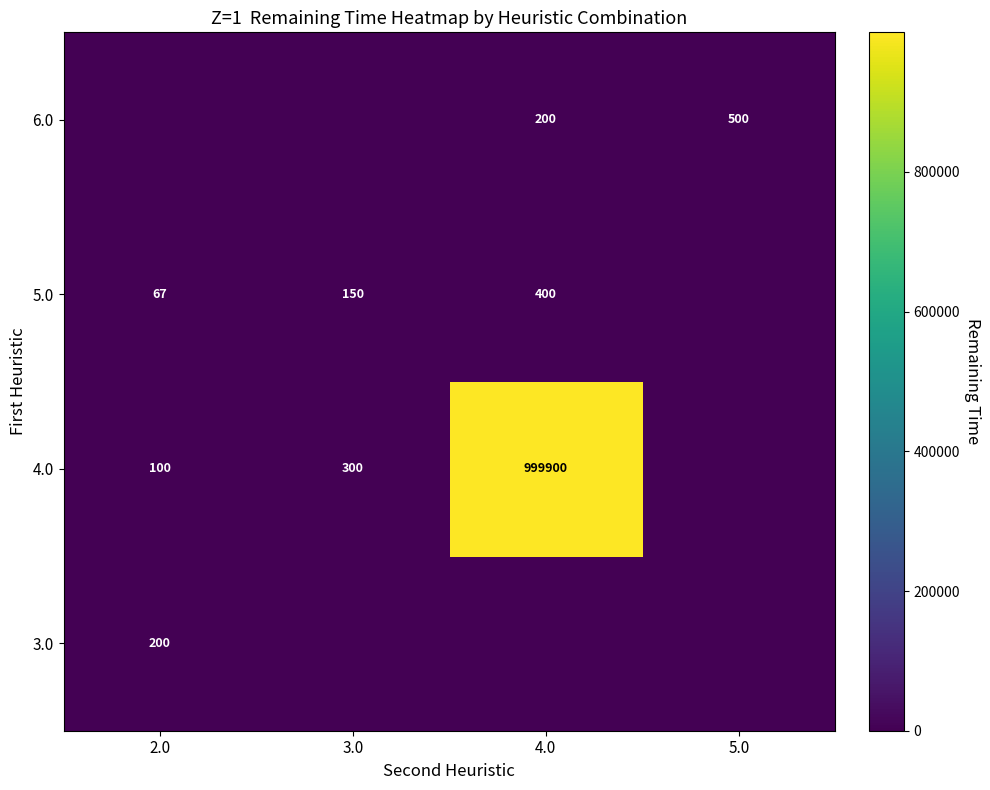

Is the value of 5.0 at 2.0 greater than the value of 6.0 at 5.0?

No